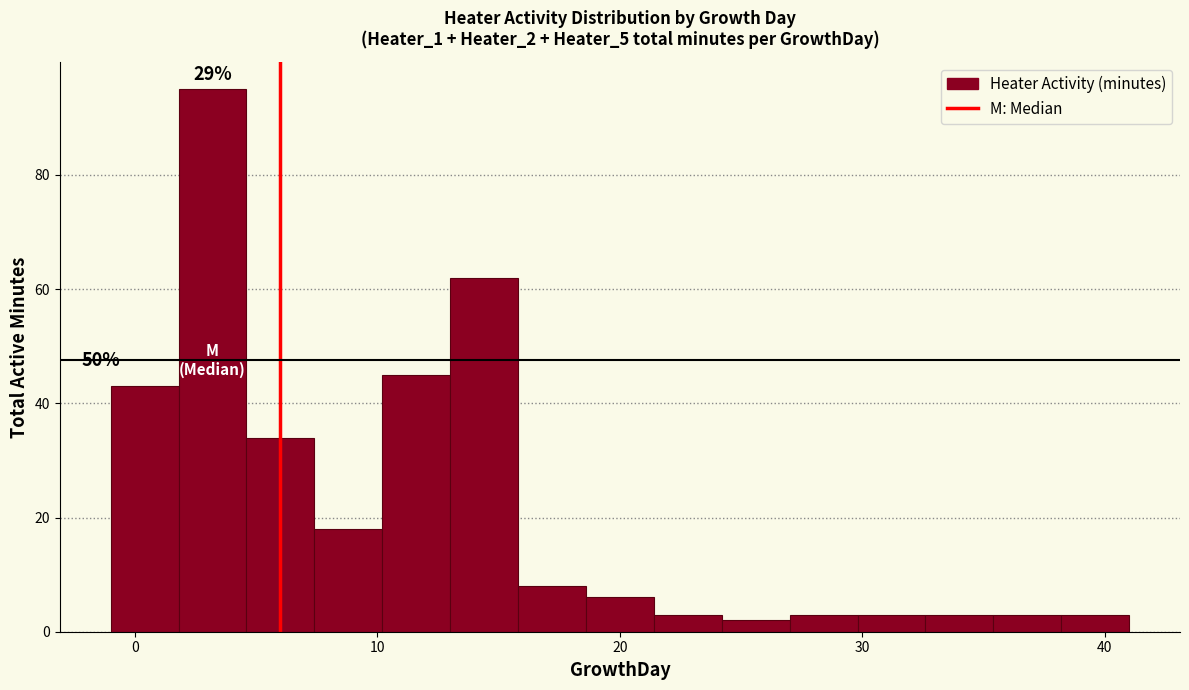

Read against the x-axis, roughly where is the centre of the tallest bar?

3